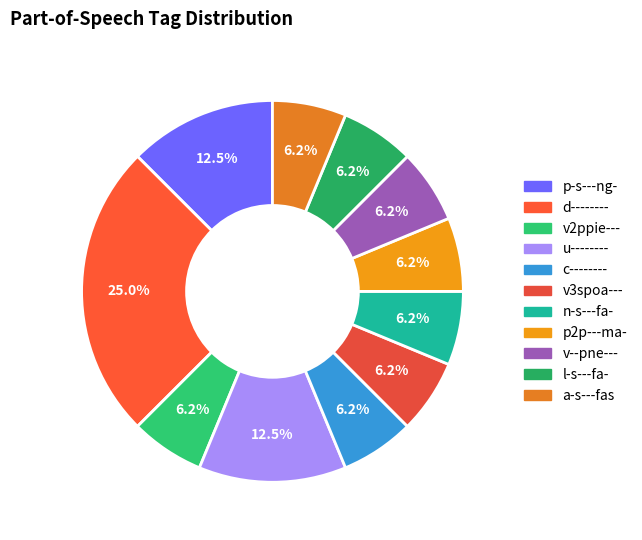

Is there a majority slice in this chart?

No